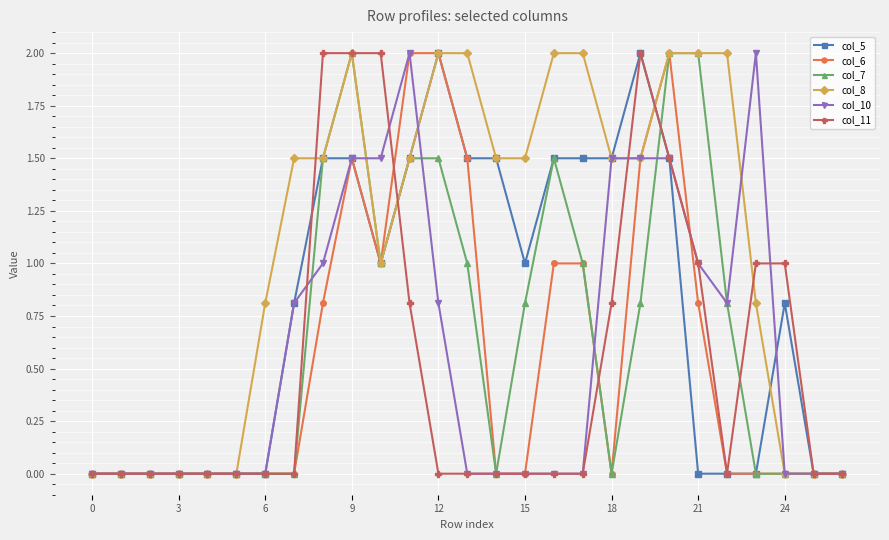

What is the value of the col_6 point at the 10th from the left?

1.5